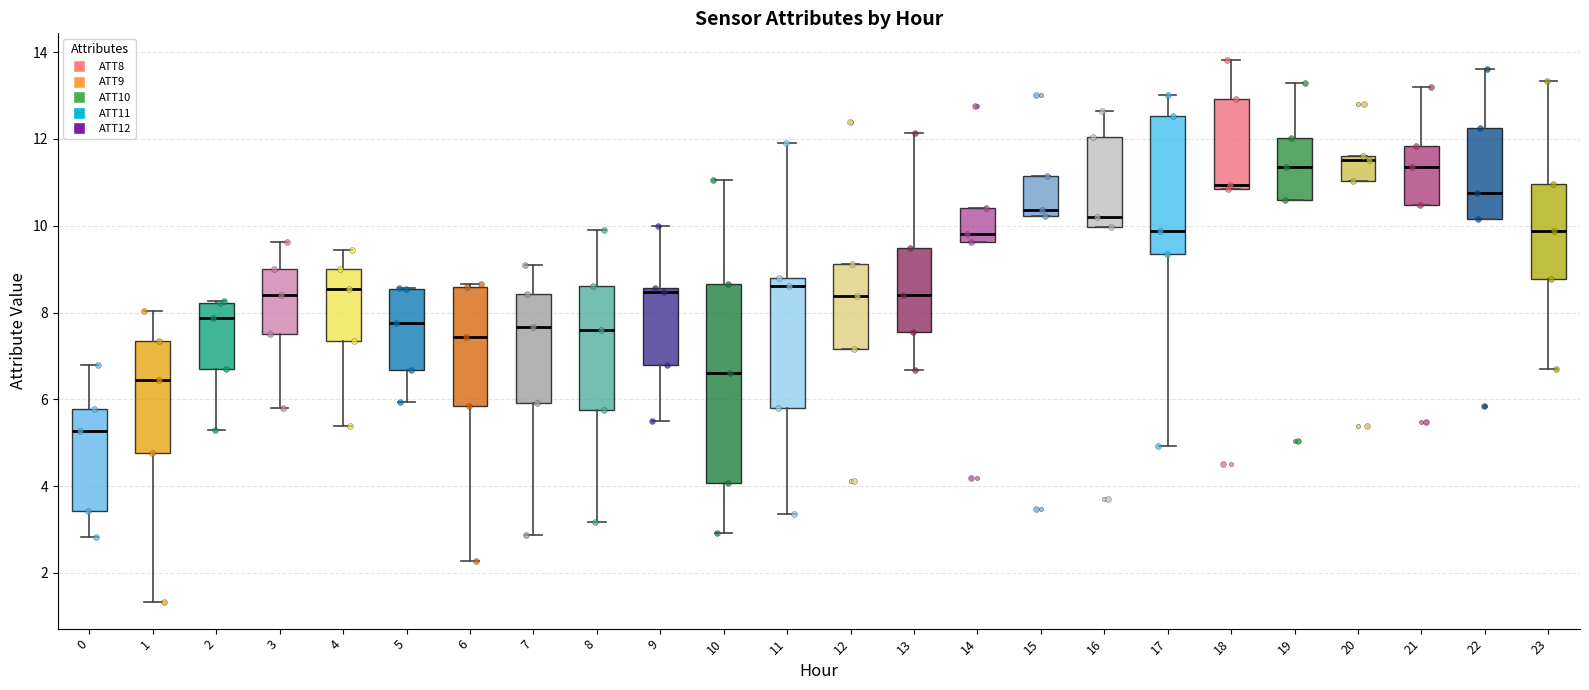

Reading left to right, transcribe this box plot: for each box, give where its median line is, the range the box spans, and where its two whiskers end, as read against the y-axis. The values are not printed on the chart, so give them approximately, as read against the axis.

0: median 5.2, box 3.4 to 5.8, whiskers 2.8 to 6.8
1: median 6.4, box 4.8 to 7.4, whiskers 1.4 to 8.0
2: median 7.8, box 6.8 to 8.2, whiskers 5.4 to 8.2
3: median 8.4, box 7.6 to 9.0, whiskers 5.8 to 9.6
4: median 8.6, box 7.4 to 9.0, whiskers 5.4 to 9.4
5: median 7.8, box 6.6 to 8.6, whiskers 6.0 to 8.6
6: median 7.4, box 5.8 to 8.6, whiskers 2.2 to 8.6 (just above the box's upper edge)
7: median 7.6, box 6.0 to 8.4, whiskers 2.8 to 9.0
8: median 7.6, box 5.8 to 8.6, whiskers 3.2 to 10.0
9: median 8.4, box 6.8 to 8.6, whiskers 5.4 to 10.0
10: median 6.6, box 4.0 to 8.6, whiskers 3.0 to 11.0
11: median 8.6, box 5.8 to 8.8, whiskers 3.4 to 12.0
12: median 8.4, box 7.2 to 9.2, whiskers 7.2 to 9.2
13: median 8.4, box 7.6 to 9.4, whiskers 6.6 to 12.2
14: median 9.8, box 9.6 to 10.4, whiskers 9.6 to 10.4
15: median 10.4, box 10.2 to 11.2, whiskers 10.2 to 11.2
16: median 10.2, box 10.0 to 12.0, whiskers 10.0 to 12.6
17: median 9.8, box 9.4 to 12.6, whiskers 5.0 to 13.0
18: median 11.0, box 10.8 to 13.0, whiskers 10.8 to 13.8
19: median 11.4, box 10.6 to 12.0, whiskers 10.6 to 13.2
20: median 11.6 (just below the box's upper edge), box 11.0 to 11.6, whiskers 11.0 to 11.6
21: median 11.4, box 10.4 to 11.8, whiskers 10.4 to 13.2
22: median 10.8, box 10.2 to 12.2, whiskers 10.2 to 13.6
23: median 9.8, box 8.8 to 11.0, whiskers 6.8 to 13.4